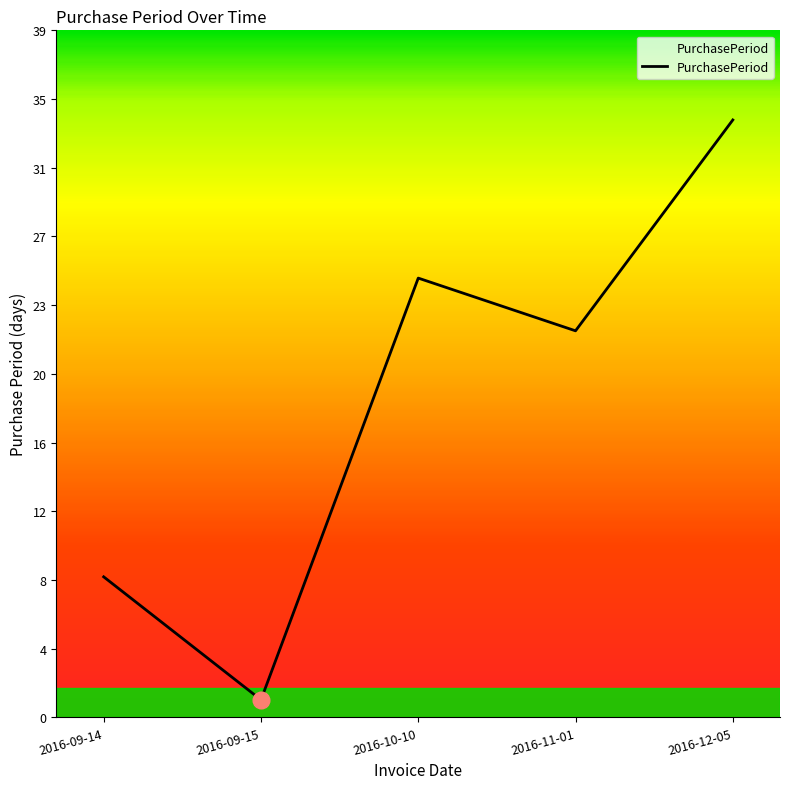

How many points are higher than both their immediate neighbors (excluding endpoints)?

1